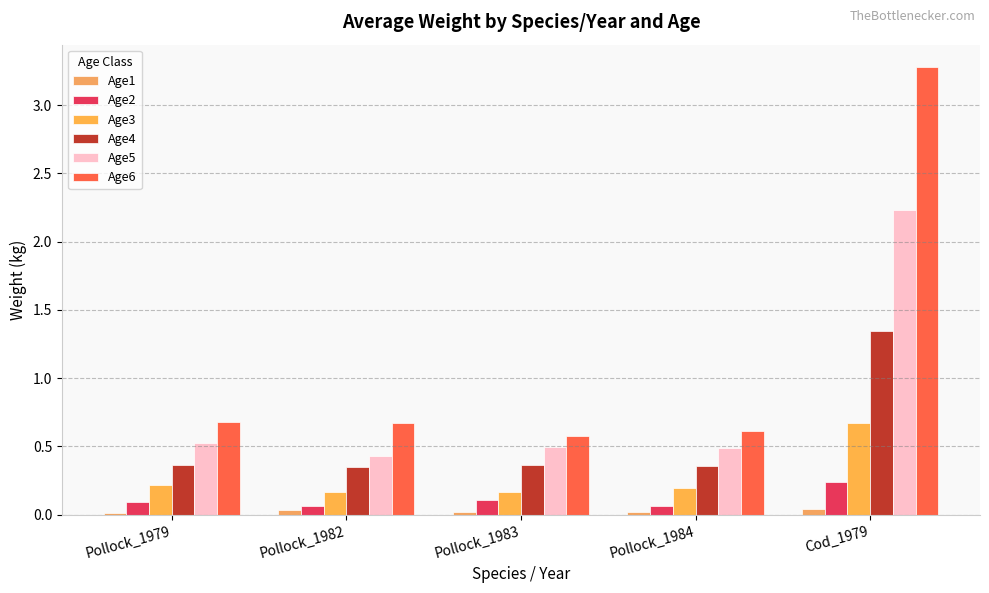

Which category has the highest value in the Age2 series?

Cod_1979